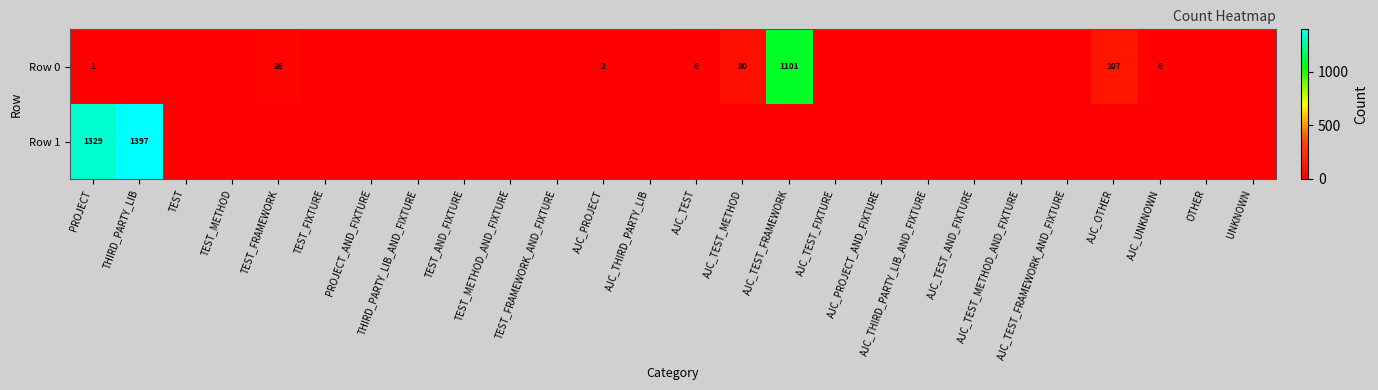

Is the value of Row 1 at THIRD_PARTY_LIB greater than the value of Row 0 at AJC_TEST?

Yes